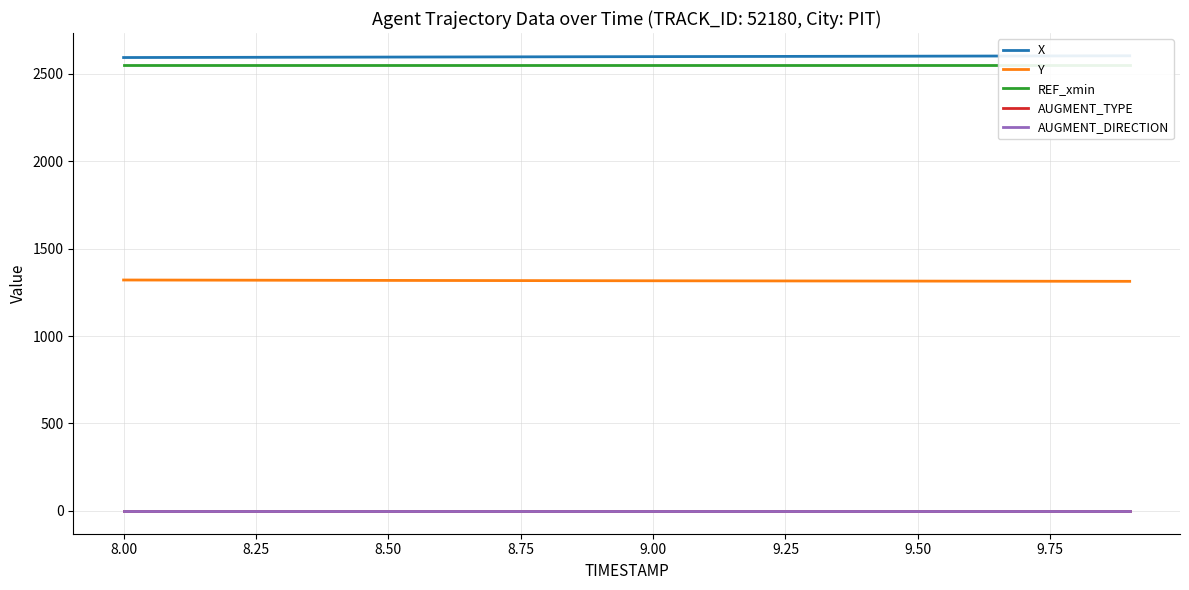

True or false: Y and AUGMENT_TYPE cross at least once.

False